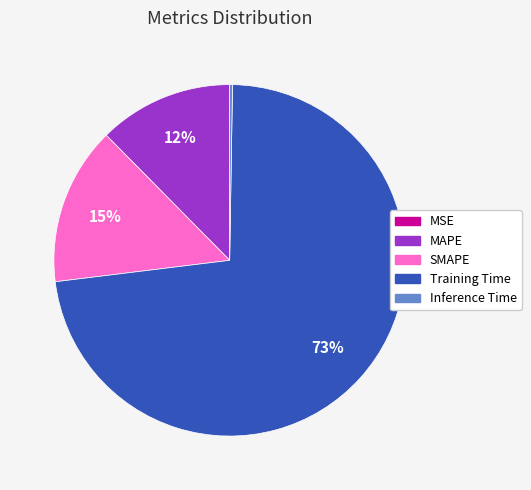

To the nearest percent, what percentage of the pie is Training Time?

73%